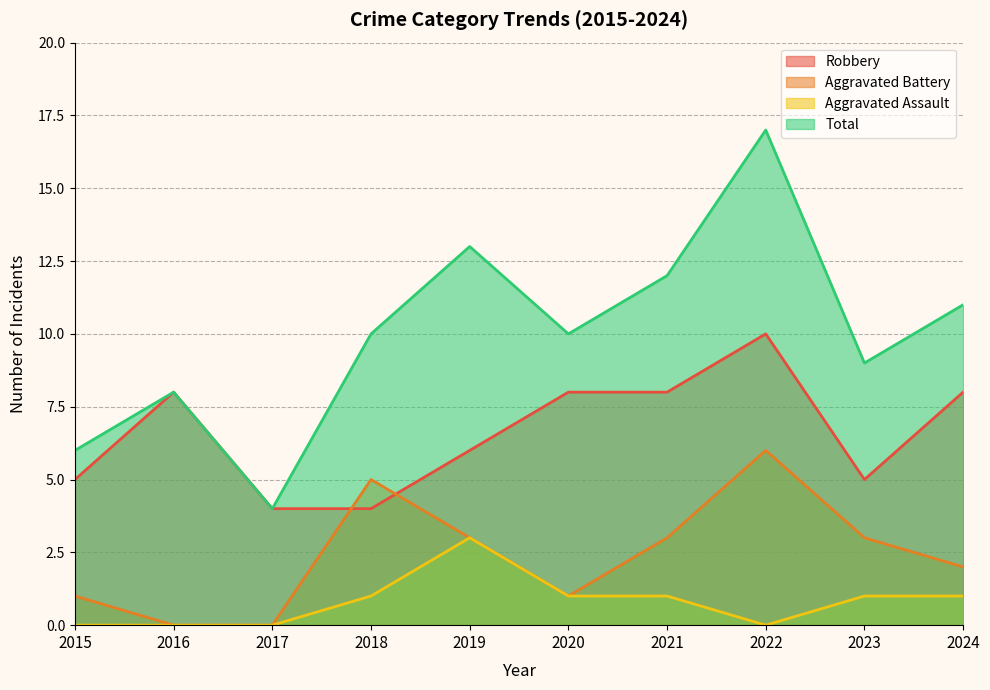

How many lines are shown in the chart?

4